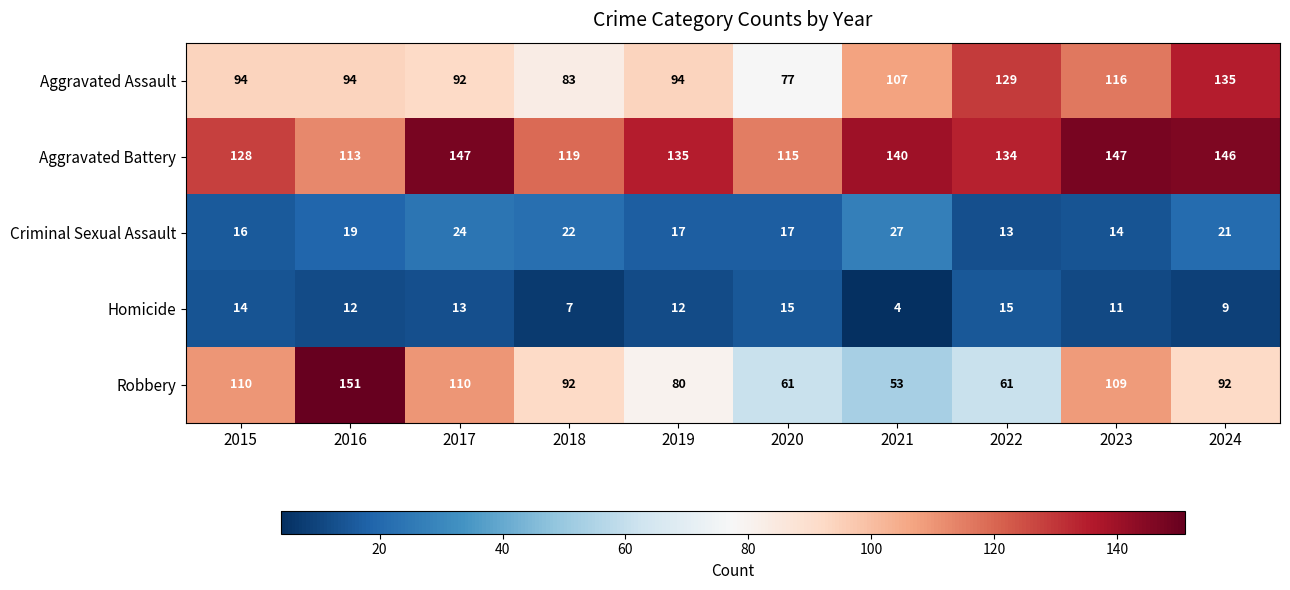

Which series has the widest spread of values?

Robbery